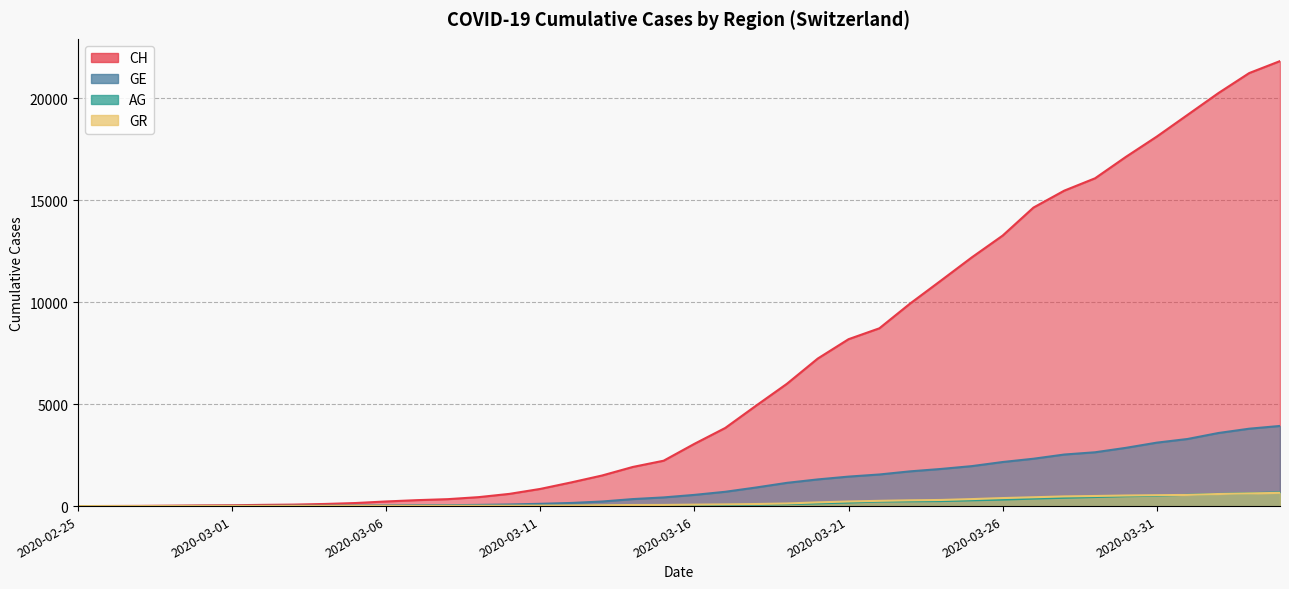

Reading right to left, list all the values displayed in this chart.

CH: 2020-04-04=21812	2020-04-03=21225	2020-04-02=20243	2020-04-01=19176	2020-03-31=18110	2020-03-30=17118	2020-03-29=16068	2020-03-28=15462	2020-03-27=14632	2020-03-26=13258	2020-03-25=12191	2020-03-24=11055	2020-03-23=9930	2020-03-22=8714	2020-03-21=8180	2020-03-20=7230	2020-03-19=5994	2020-03-18=4922	2020-03-17=3830	2020-03-16=3052	2020-03-15=2224	2020-03-14=1918	2020-03-13=1498	2020-03-12=1160	2020-03-11=842	2020-03-10=599	2020-03-09=439	2020-03-08=340	2020-03-07=291	2020-03-06=227	2020-03-05=150	2020-03-04=104	2020-03-03=74	2020-03-02=60	2020-03-01=41	2020-02-29=33	2020-02-28=20	2020-02-27=10	2020-02-26=5	2020-02-25=0
GE: 2020-04-04=3928	2020-04-03=3793	2020-04-02=3582	2020-04-01=3289	2020-03-31=3109	2020-03-30=2855	2020-03-29=2638	2020-03-28=2527	2020-03-27=2321	2020-03-26=2160	2020-03-25=1959	2020-03-24=1820	2020-03-23=1703	2020-03-22=1549	2020-03-21=1445	2020-03-20=1307	2020-03-19=1139	2020-03-18=911	2020-03-17=701	2020-03-16=549	2020-03-15=425	2020-03-14=343	2020-03-13=224	2020-03-12=153	2020-03-11=112	2020-03-10=79	2020-03-09=59	2020-03-08=44	2020-03-07=42	2020-03-06=29	2020-03-05=20	2020-03-04=15	2020-03-03=13	2020-03-02=10	2020-03-01=9	2020-02-29=8	2020-02-28=4	2020-02-27=1	2020-02-26=1	2020-02-25=0
AG: 2020-04-04=673	2020-04-03=631	2020-04-02=596	2020-04-01=554	2020-03-31=506	2020-03-30=485	2020-03-29=444	2020-03-28=407	2020-03-27=367	2020-03-26=318	2020-03-25=283	2020-03-24=245	2020-03-23=235	2020-03-22=223	2020-03-21=175	2020-03-20=134	2020-03-19=96	2020-03-18=69	2020-03-17=56	2020-03-16=43	2020-03-15=33	2020-03-14=30	2020-03-13=27	2020-03-12=20	2020-03-11=18	2020-03-10=15	2020-03-09=14	2020-03-08=14	2020-03-07=12	2020-03-06=11	2020-03-05=10	2020-03-04=7	2020-03-03=7	2020-03-02=4	2020-03-01=3	2020-02-29=1	2020-02-28=1	2020-02-27=1	2020-02-26=1	2020-02-25=0
GR: 2020-04-04=649	2020-04-03=622	2020-04-02=592	2020-04-01=547	2020-03-31=535	2020-03-30=519	2020-03-29=495	2020-03-28=474	2020-03-27=433	2020-03-26=393	2020-03-25=343	2020-03-24=300	2020-03-23=284	2020-03-22=258	2020-03-21=226	2020-03-20=182	2020-03-19=128	2020-03-18=101	2020-03-17=84	2020-03-16=71	2020-03-15=56	2020-03-14=53	2020-03-13=43	2020-03-12=31	2020-03-11=22	2020-03-10=18	2020-03-09=18	2020-03-08=17	2020-03-07=16	2020-03-06=14	2020-03-05=12	2020-03-04=9	2020-03-03=9	2020-03-02=6	2020-03-01=6	2020-02-29=6	2020-02-28=6	2020-02-27=2	2020-02-26=2	2020-02-25=0